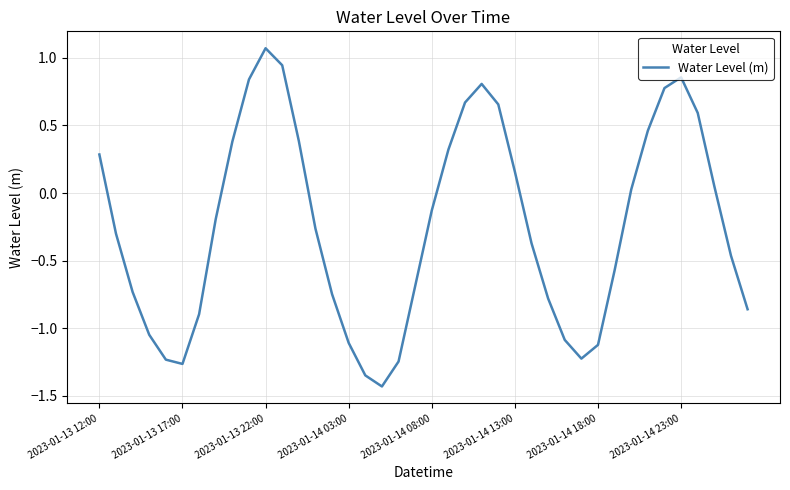

What is the value of the 12th point from the left?

0.9